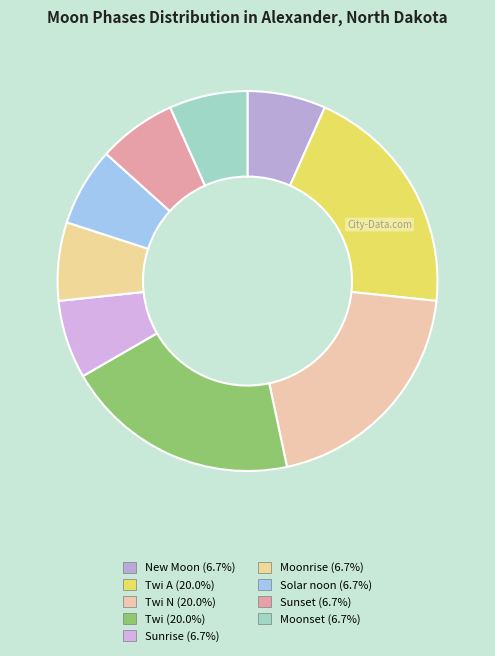

How many segments does this pie chart have?

9